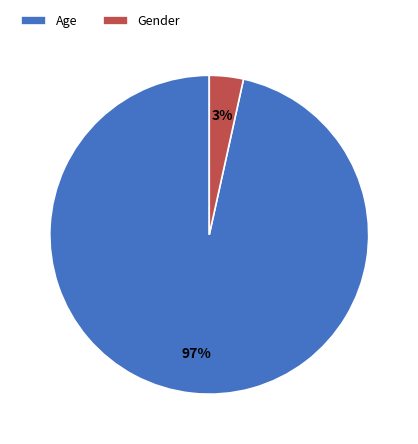

Which category accounts for the majority?

Age